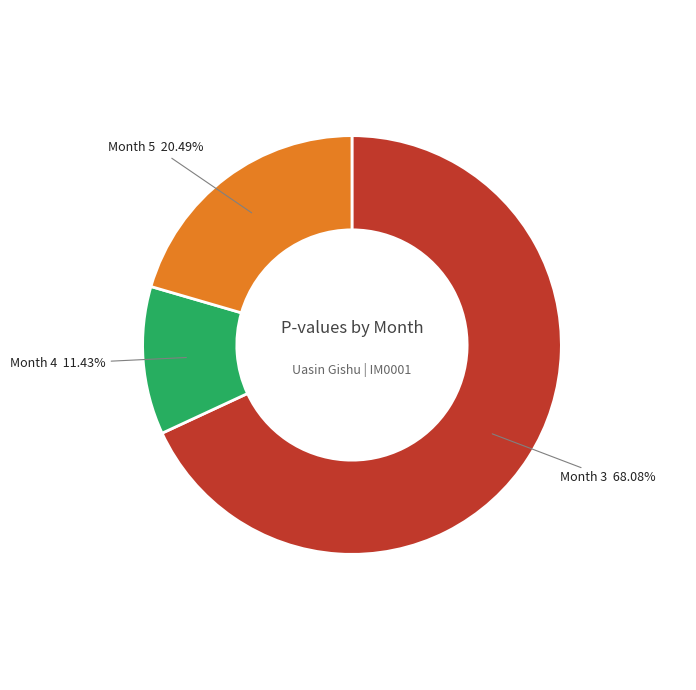

Does any single category account for the majority?

Yes